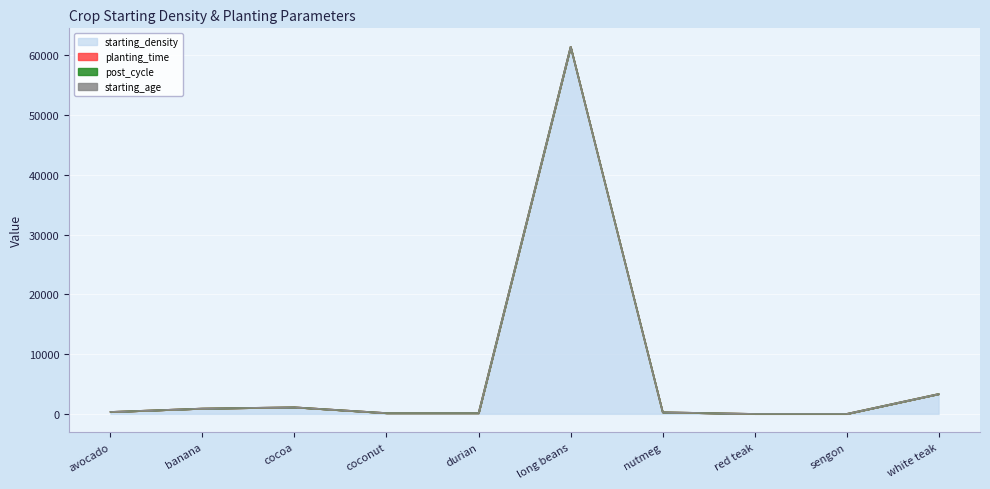

What is the difference between the highest and lowest values at avocado?

333.0